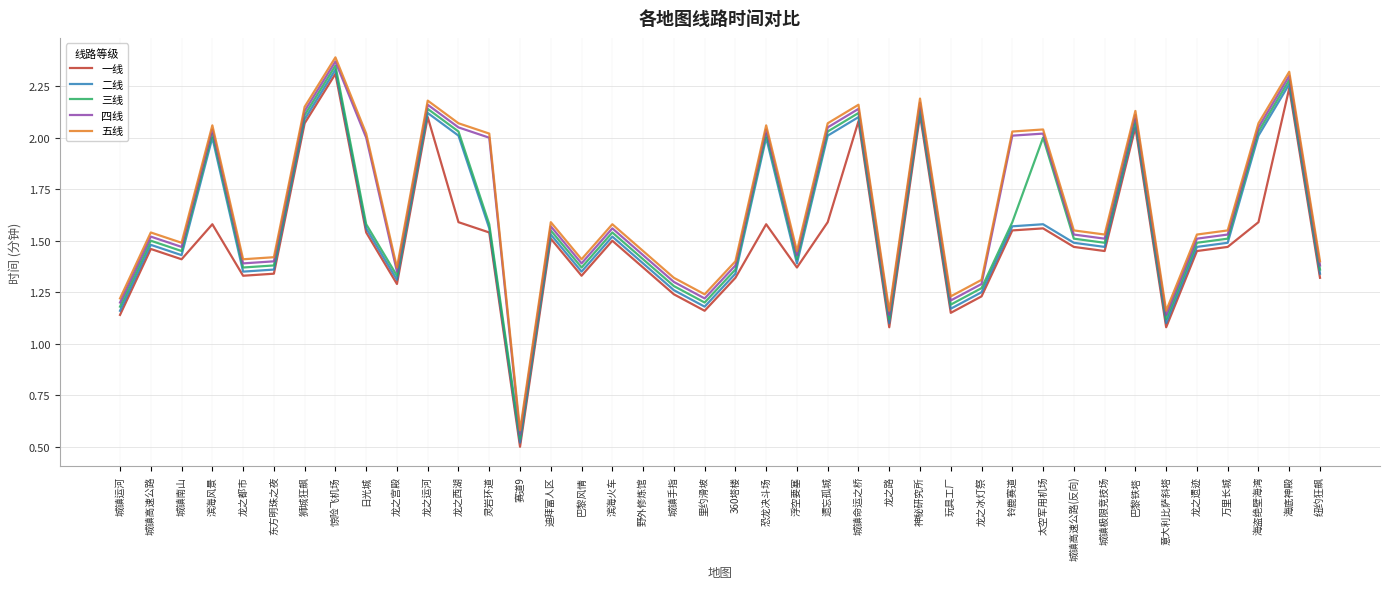

List the series in order of their peak value, lowest first.

一线, 二线, 三线, 四线, 五线